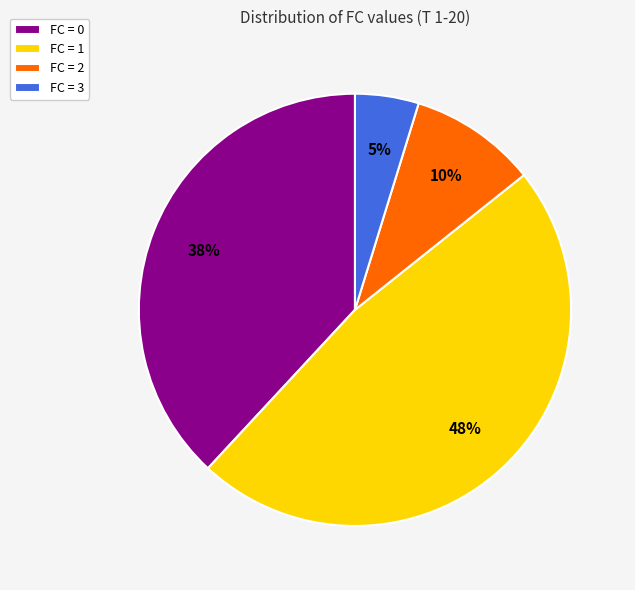

How many slices are in this pie chart?

4